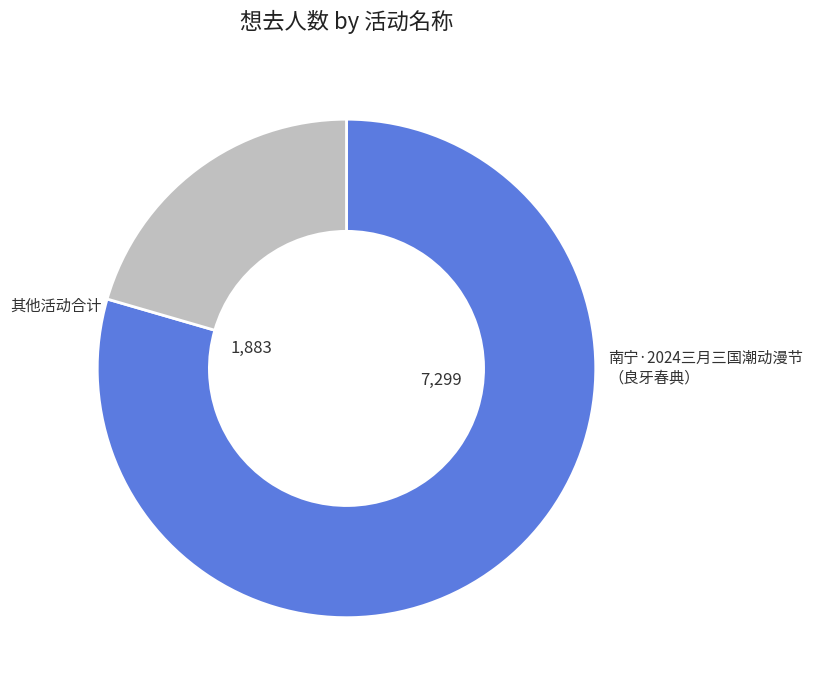

Is there any slice that represents more than half of the pie?

Yes